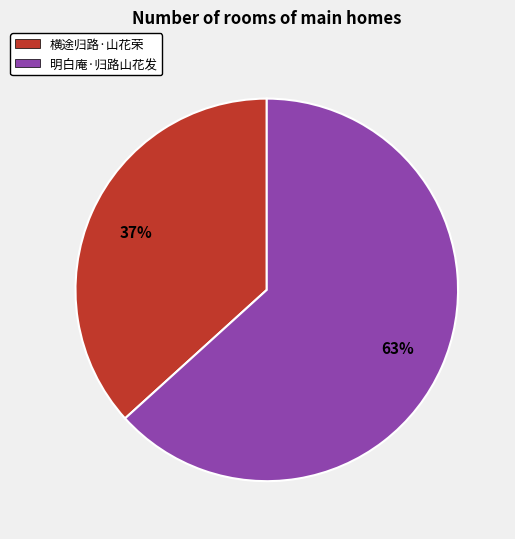

Count the number of slices in the pie.

2